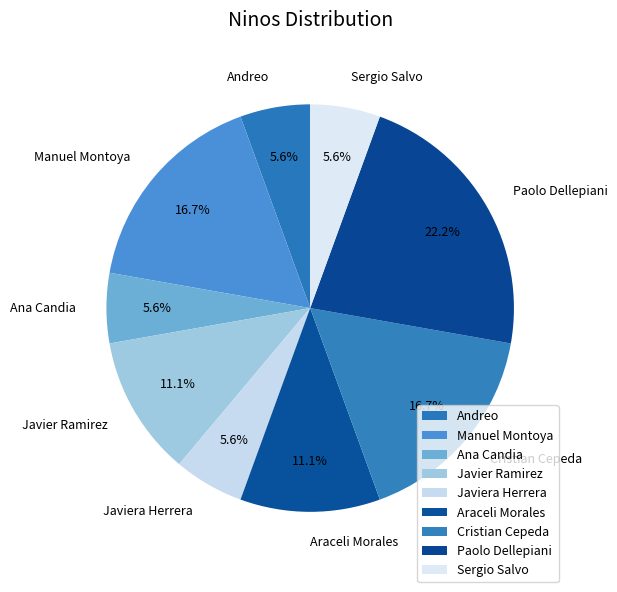

Approximately how many times larger is the value at Andreo compared to Ana Candia?

1.0